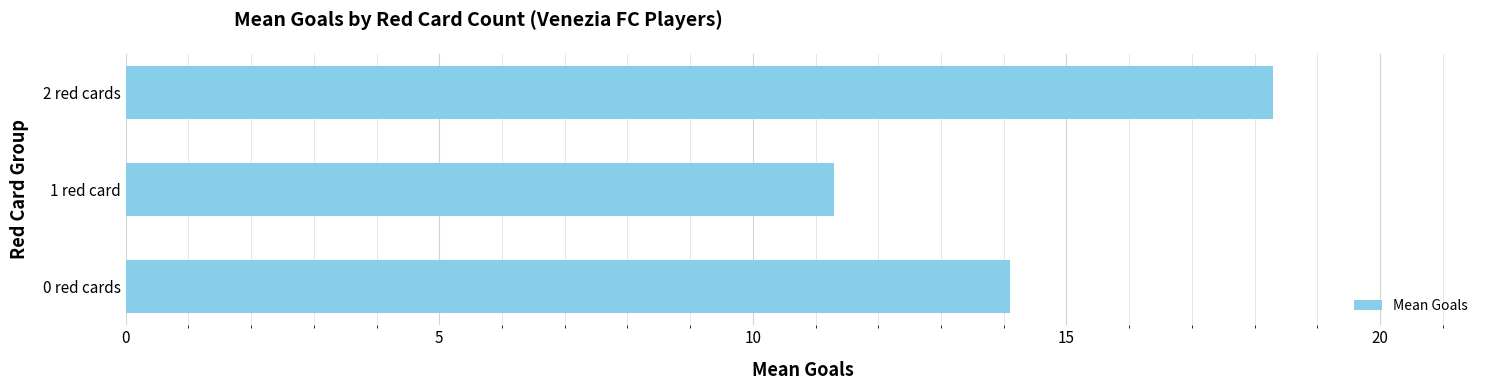

What is the approximate value at 0 red cards?

14.1